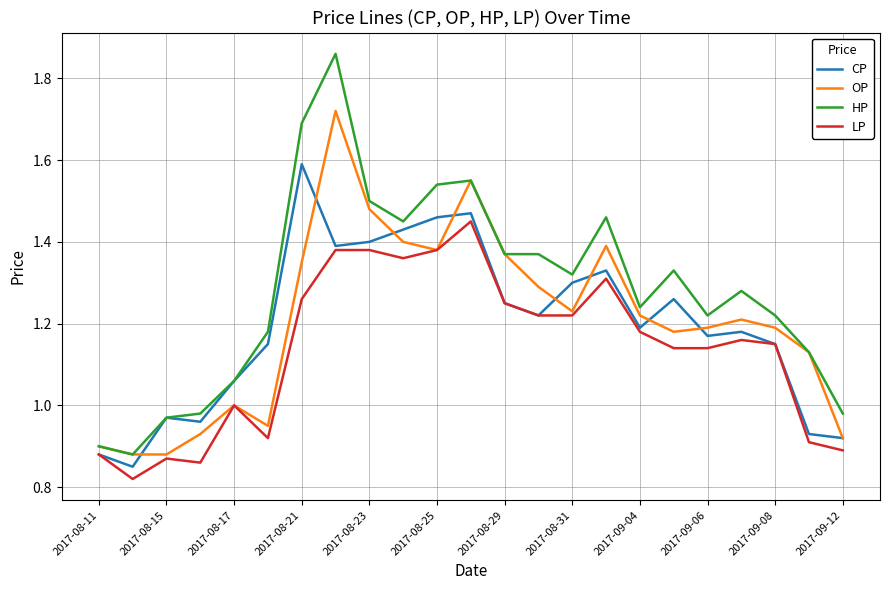

Which series has the largest total across all categories?

HP